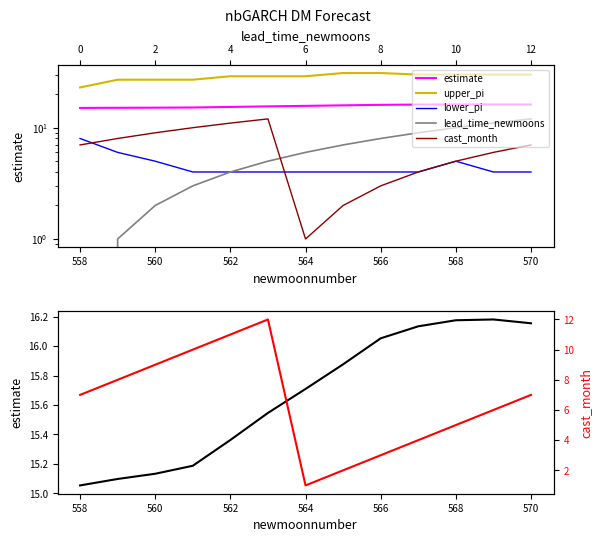

True or false: cast_month has a value of 5.6 at 560.

False